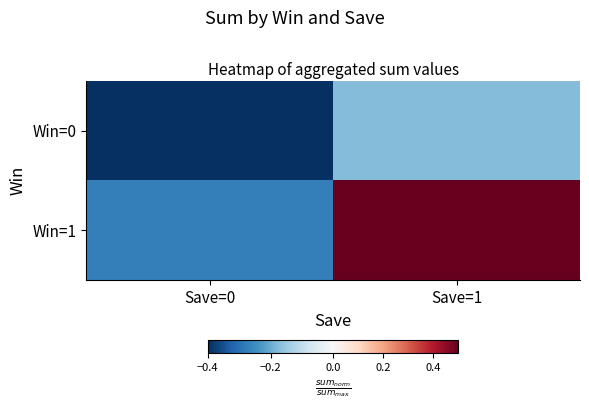

List the series in order of their overall mean, highest first.

Win=1, Win=0